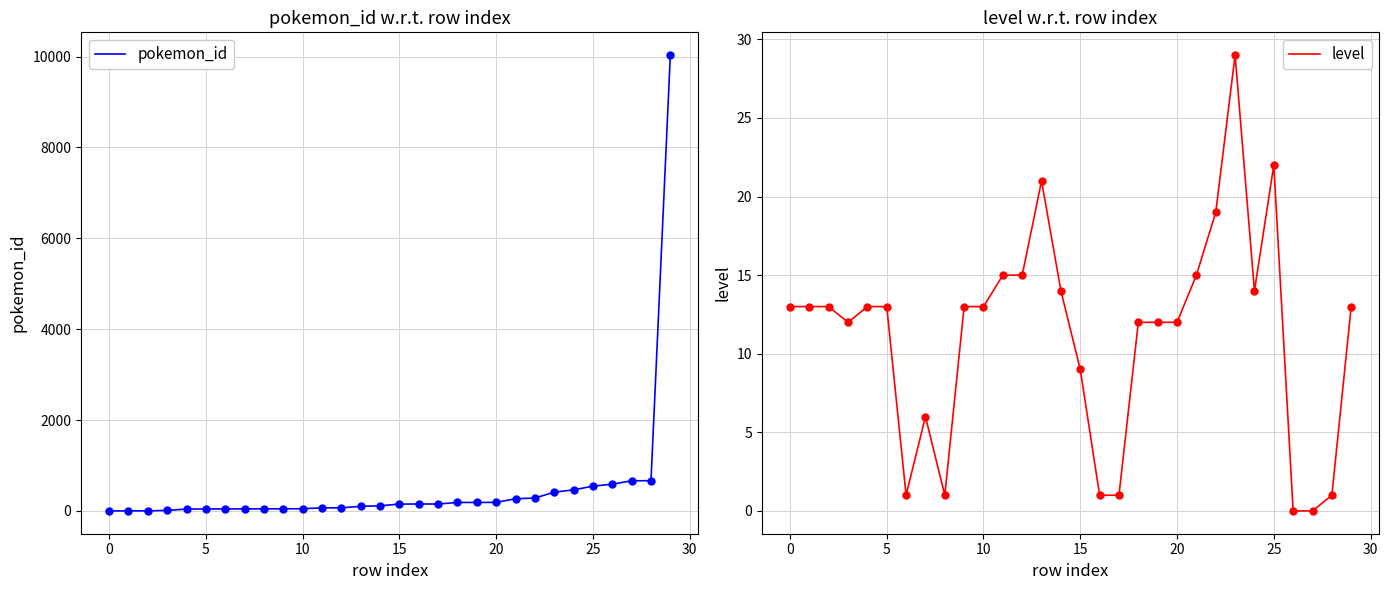

What is the label of the 14th point from the left?

13